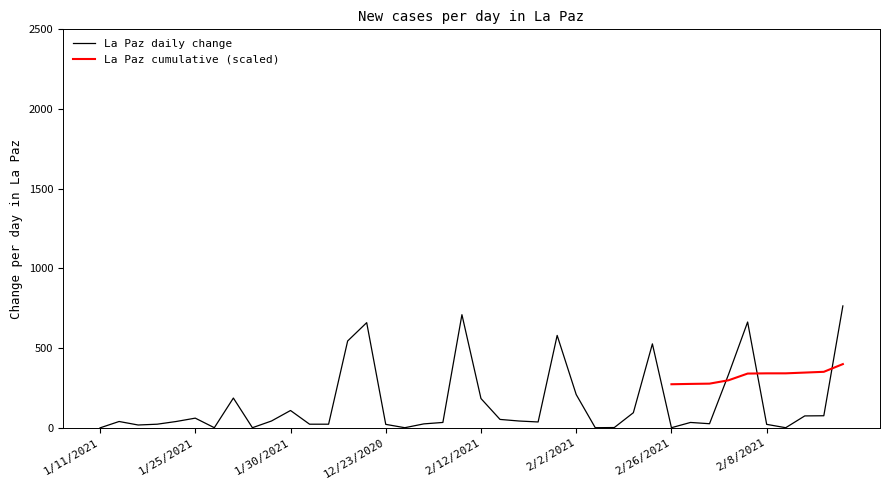

What position from the right is 2/17/2021?

18